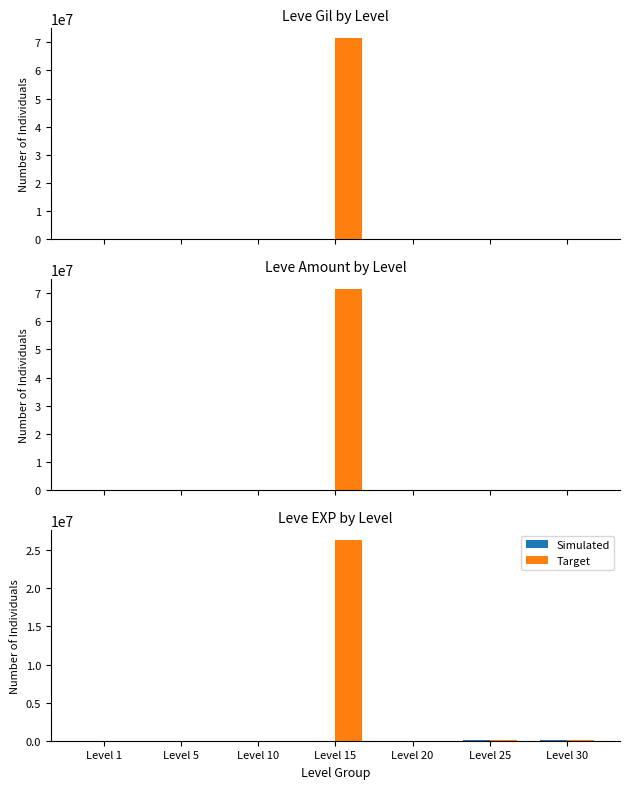

Is the value of Target at Level 30 greater than the value of Simulated at Level 10?

Yes